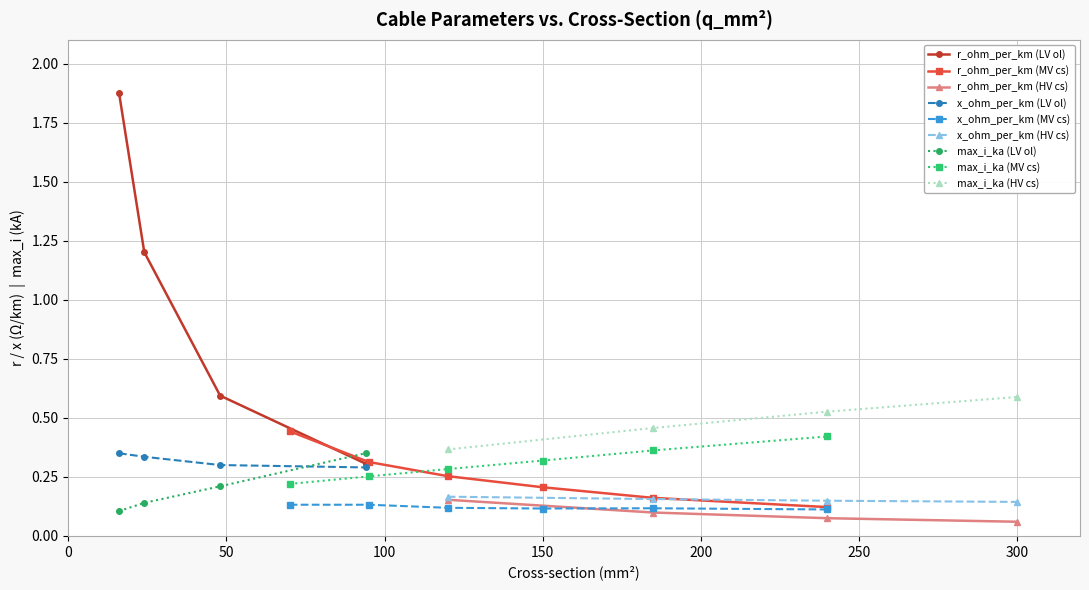

Which series has the largest total across all categories?

r_ohm_per_km